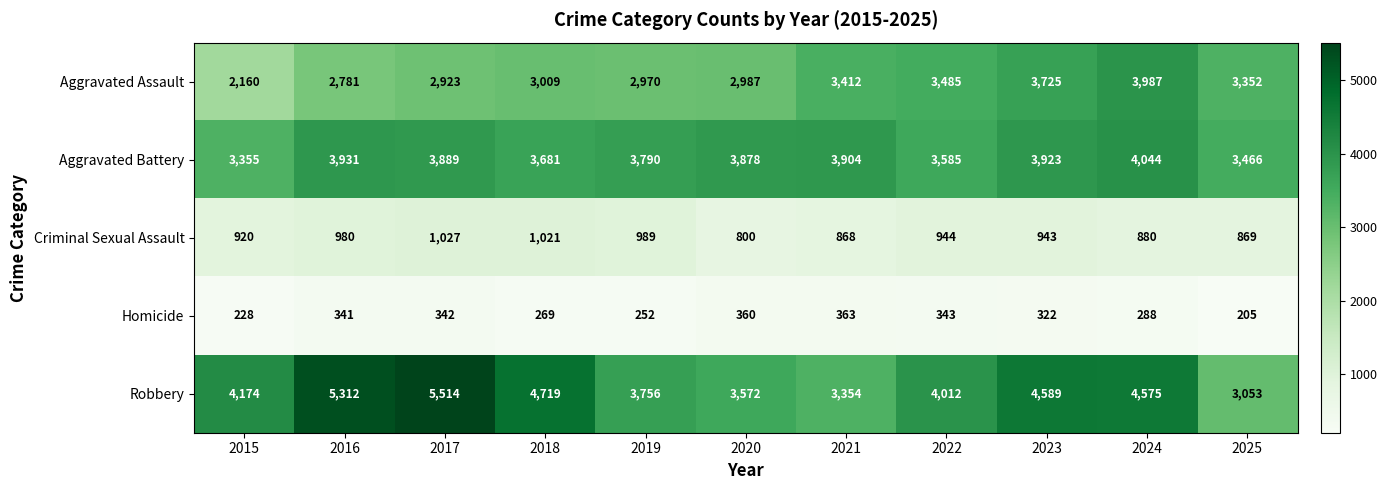

At which label is Aggravated Battery closest to 3699?

2018